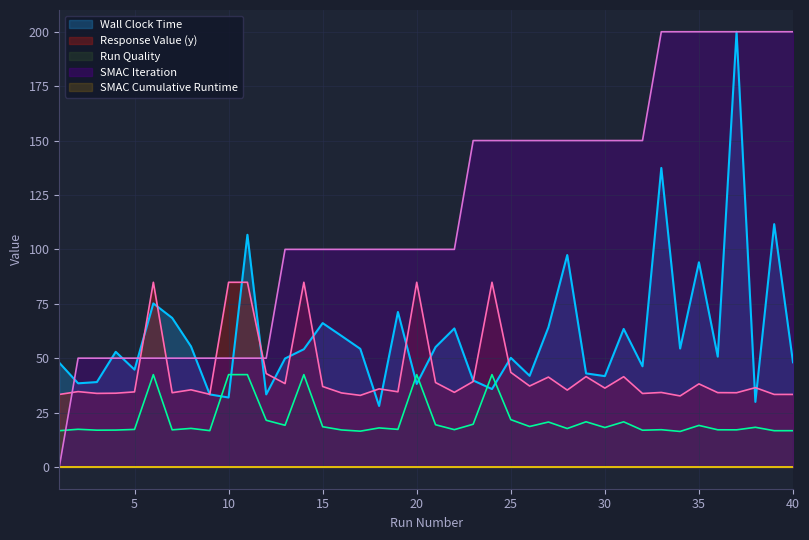

Which category has the lowest value across all series?

1